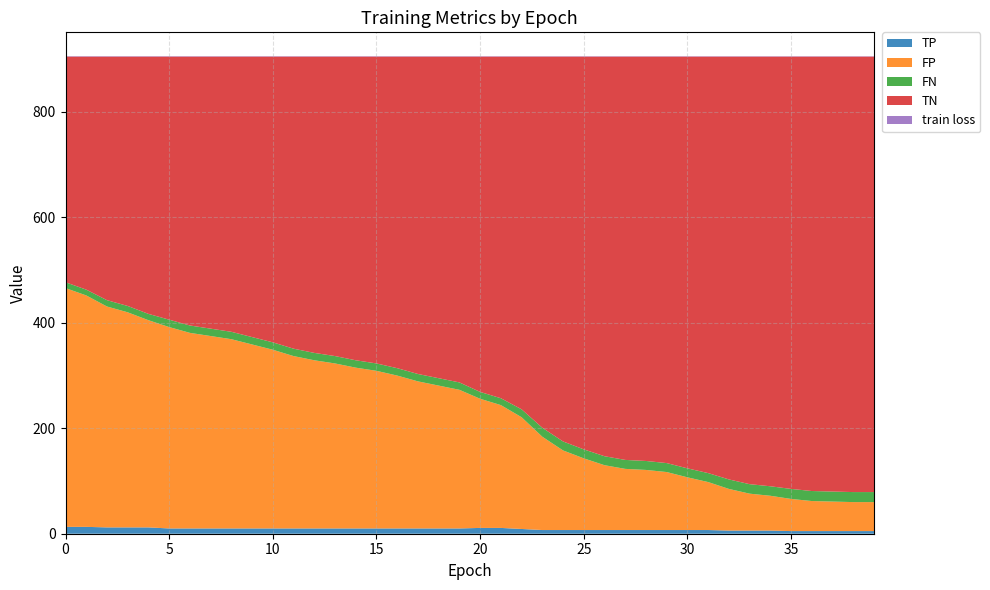

Reading left to right, transcribe all the data shown in this chart.

TP: 13.0	13.0	12.0	12.0	12.0	10.0	10.0	10.0	10.0	10.0	10.0	10.0	10.0	10.0	10.0	10.0	10.0	10.0	10.0	10.0	11.0	11.0	9.0	7.0	7.0	7.0	7.0	7.0	7.0	7.0	7.0	7.0	6.0	6.0	6.0	5.0	5.0	5.0	5.0	5.0
TN: 428.0	442.0	462.0	473.0	488.0	499.0	510.0	516.0	522.0	532.0	542.0	554.0	562.0	568.0	576.0	582.0	591.0	602.0	610.0	618.0	636.0	648.0	669.0	704.0	730.0	745.0	758.0	765.0	767.0	771.0	781.0	790.0	802.0	811.0	815.0	820.0	824.0	825.0	826.0	826.0
FP: 453.0	439.0	419.0	408.0	393.0	382.0	371.0	365.0	359.0	349.0	339.0	327.0	319.0	313.0	305.0	299.0	290.0	279.0	271.0	263.0	245.0	233.0	212.0	177.0	151.0	136.0	123.0	116.0	114.0	110.0	100.0	91.0	79.0	70.0	66.0	61.0	57.0	56.0	55.0	55.0
FN: 11.0	11.0	12.0	12.0	12.0	14.0	14.0	14.0	14.0	14.0	14.0	14.0	14.0	14.0	14.0	14.0	14.0	14.0	14.0	14.0	13.0	13.0	15.0	17.0	17.0	17.0	17.0	17.0	17.0	17.0	17.0	17.0	18.0	18.0	18.0	19.0	19.0	19.0	19.0	19.0
train loss: 0.8	0.8	0.8	0.8	0.8	0.7	0.7	0.7	0.7	0.7	0.7	0.7	0.7	0.7	0.7	0.7	0.7	0.7	0.7	0.7	0.7	0.7	0.7	0.7	0.7	0.7	0.7	0.7	0.7	0.7	0.7	0.7	0.7	0.7	0.7	0.7	0.7	0.6	0.6	0.6